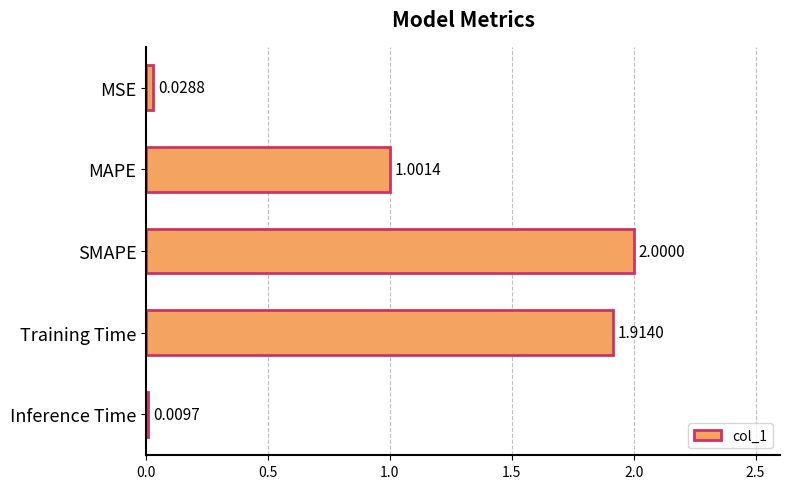

What is the greatest value displayed?

2.0